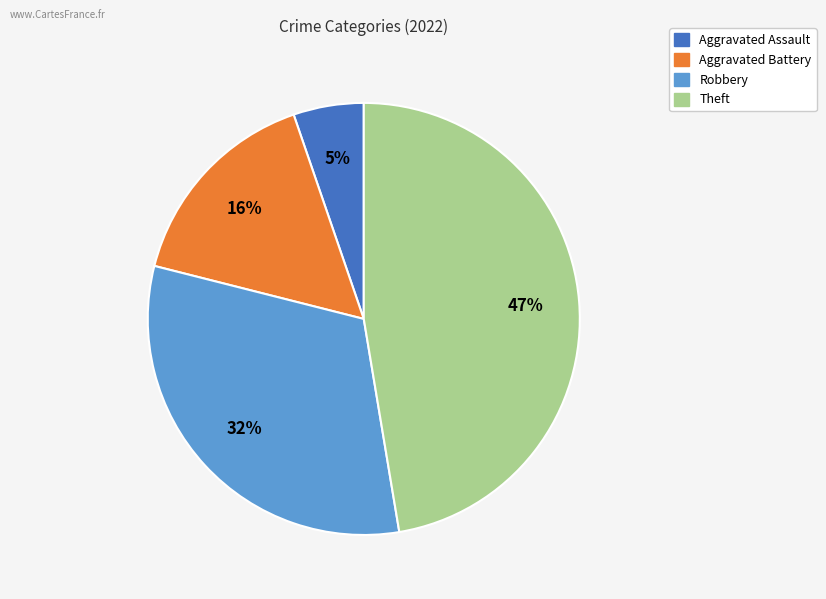

To the nearest percent, what is the difference between the largest and smallest slice percentages?

42%